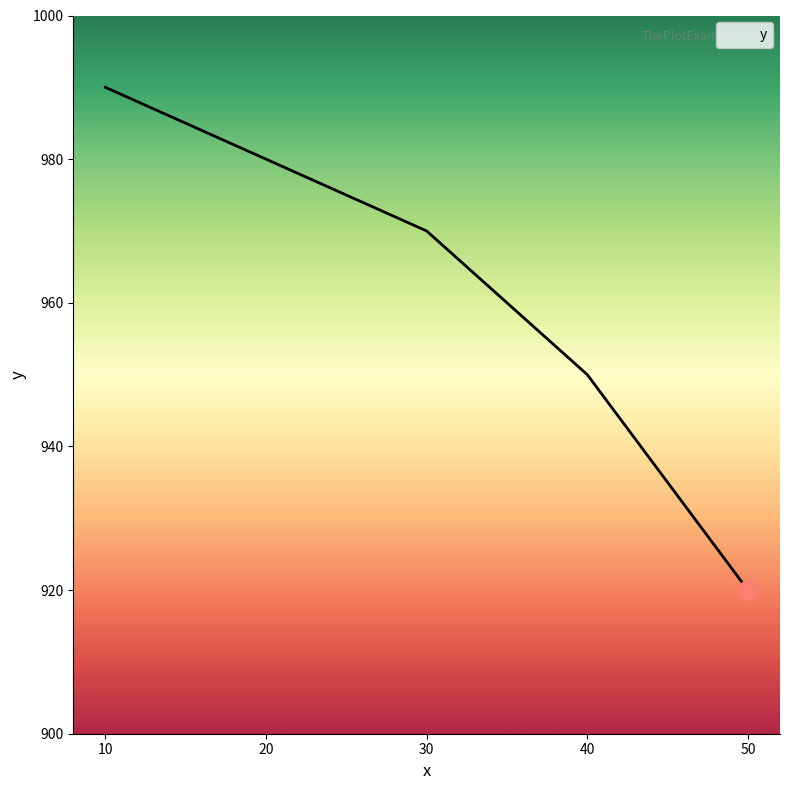

Is it true that the value at 30 is 1439?

False